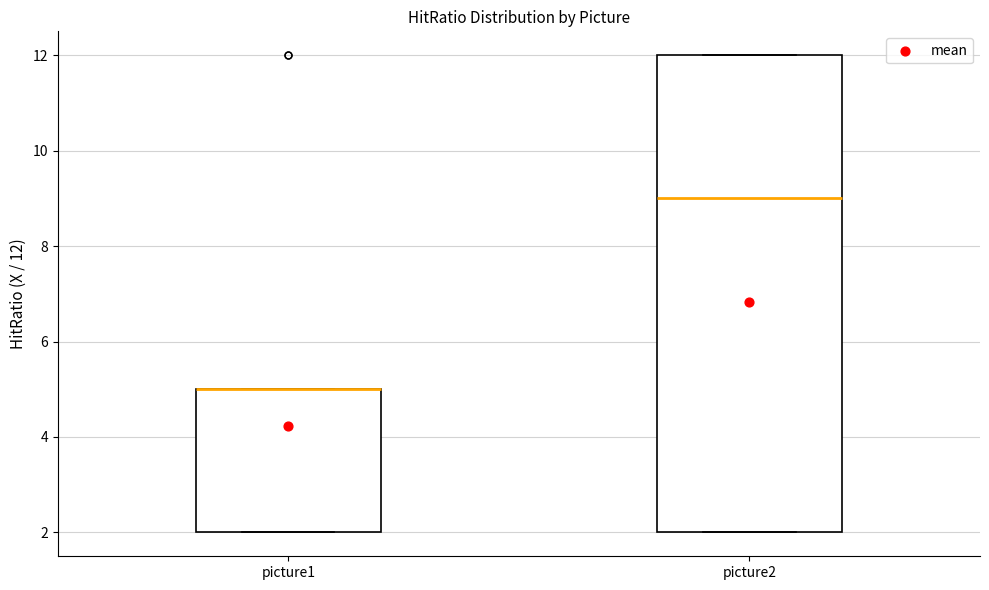

Comparing the boxes themselves (not the whiskers), which one is the tallest?

picture2